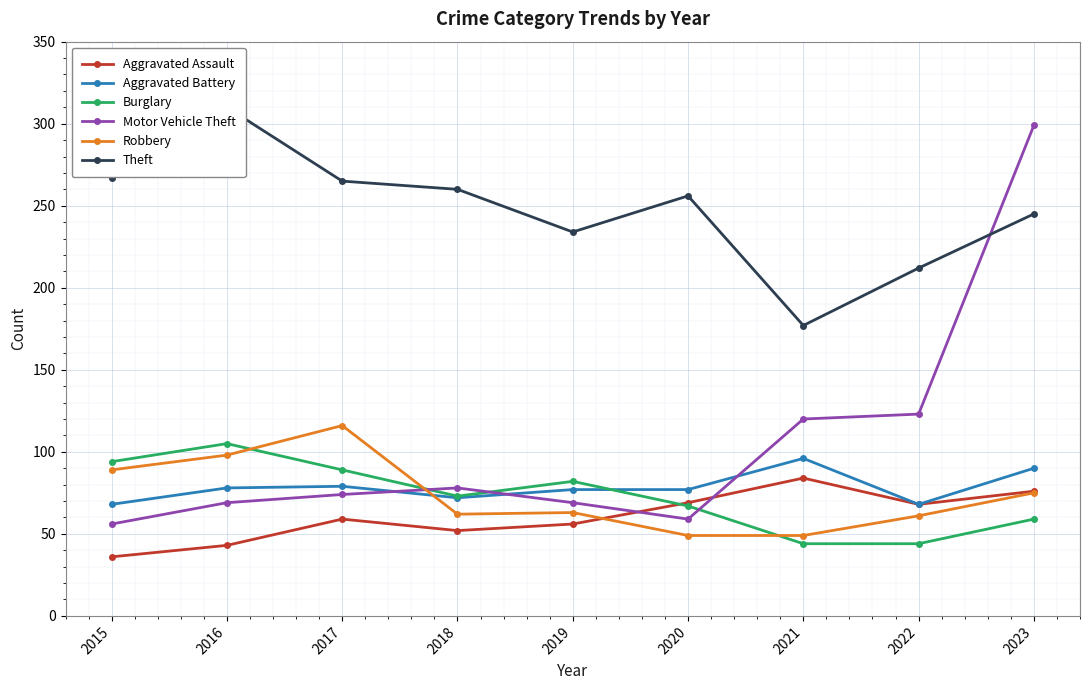

Which series has the largest total across all categories?

Theft